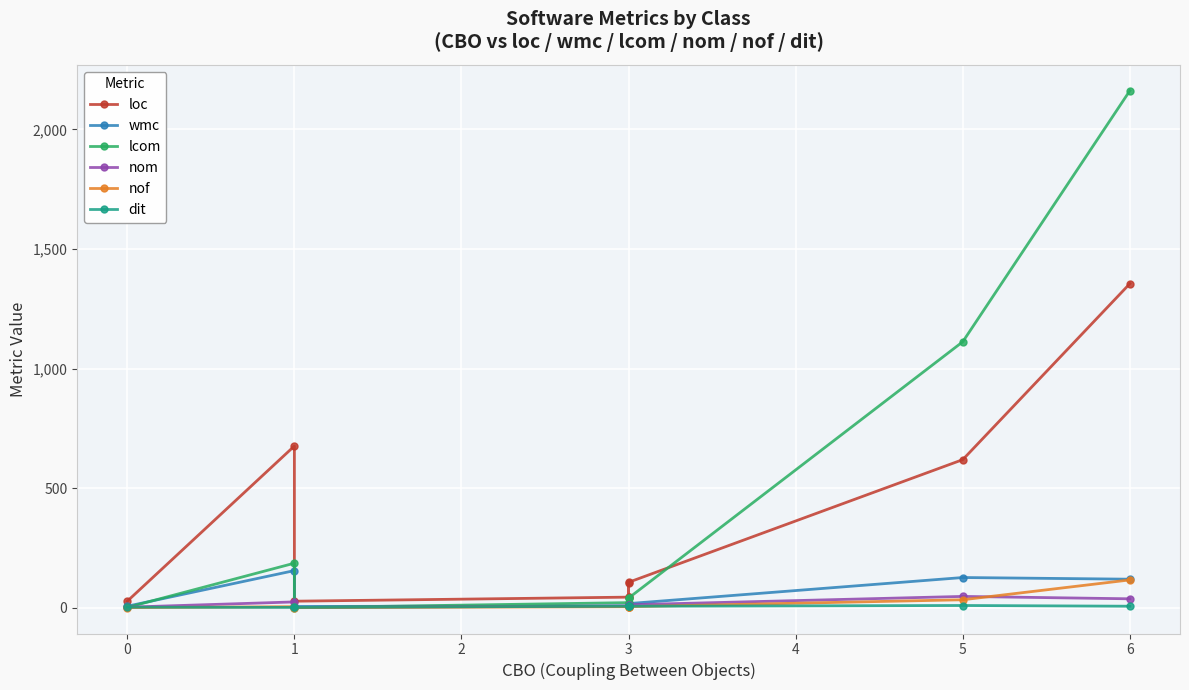

After their last crossing, which series has the higher values: dit or nof?

nof